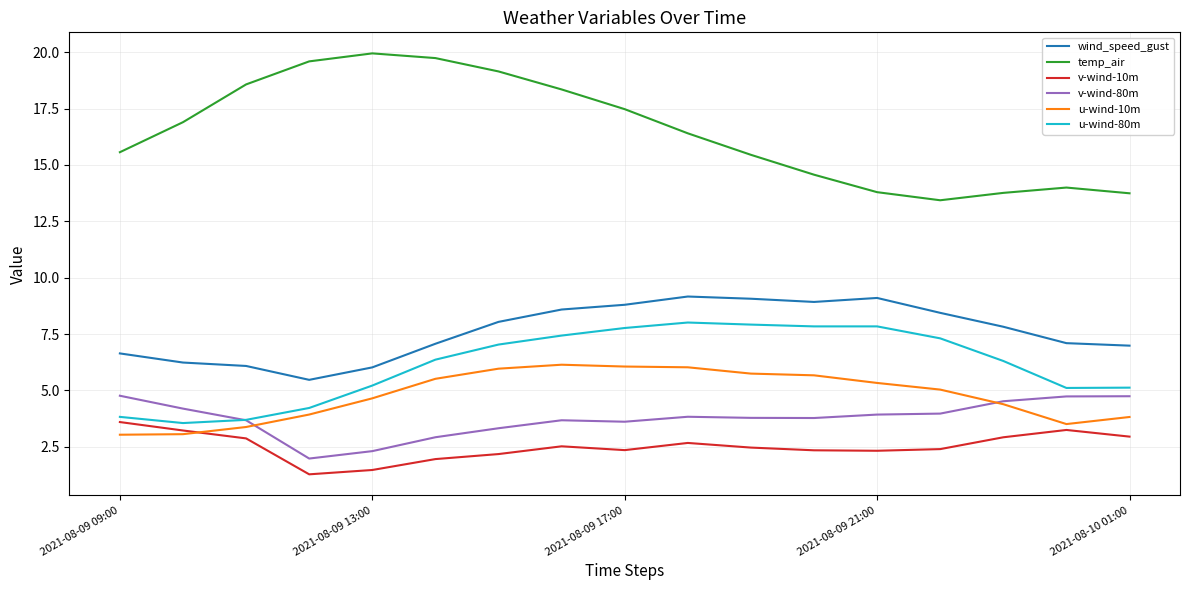

What are all the series names shown in the legend?

wind_speed_gust, temp_air, v-wind-10m, v-wind-80m, u-wind-10m, u-wind-80m